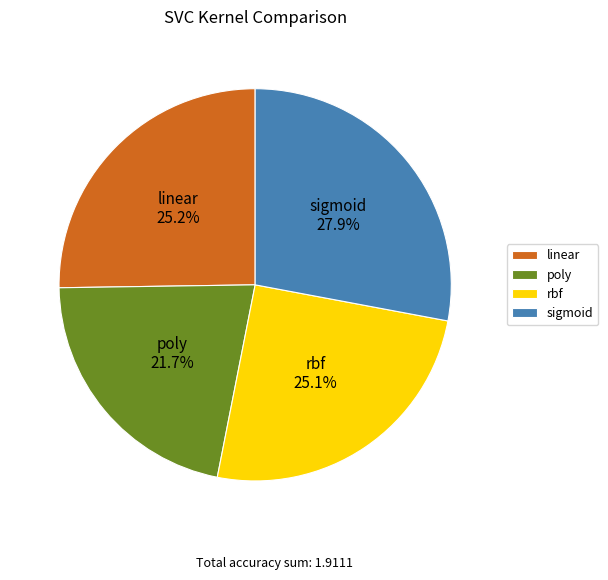

Which slice is the largest?

sigmoid